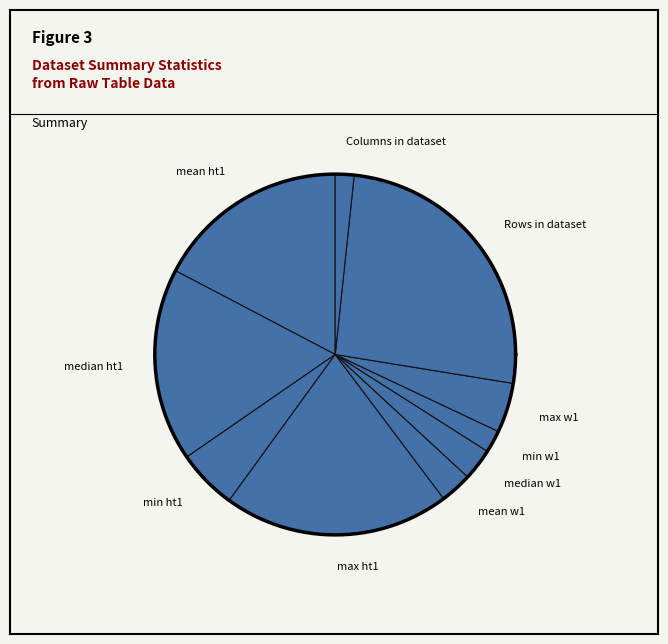

Is min w1 the majority of the pie?

No